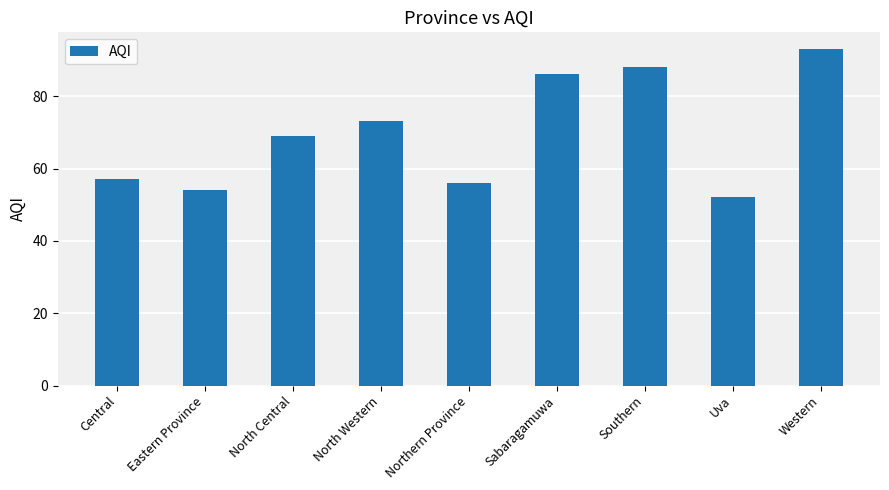

Does the chart contain any negative values?

No